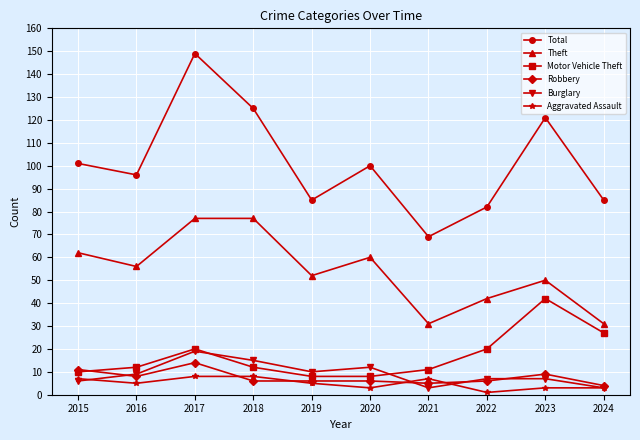

Is the value of Robbery at 2023 greater than the value of Aggravated Assault at 2019?

Yes